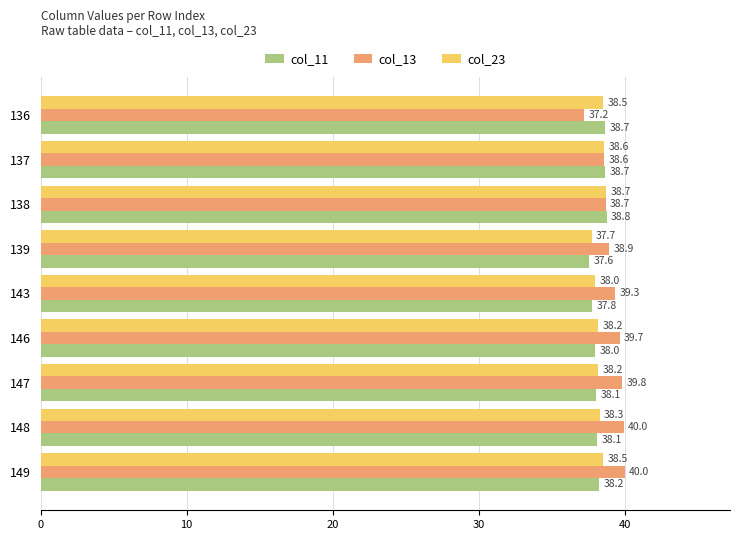

At which category does the chart reach its minimum across all series?

136